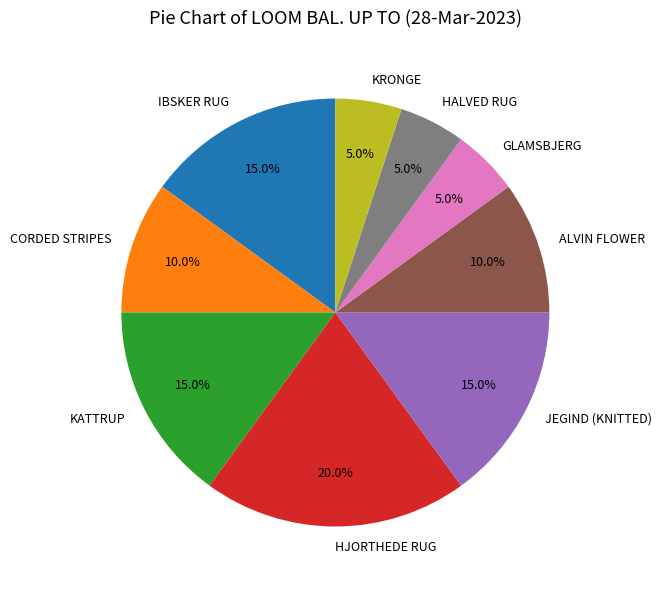

To the nearest percent, what is the combined percentage of JEGIND (KNITTED) and KRONGE?

20%